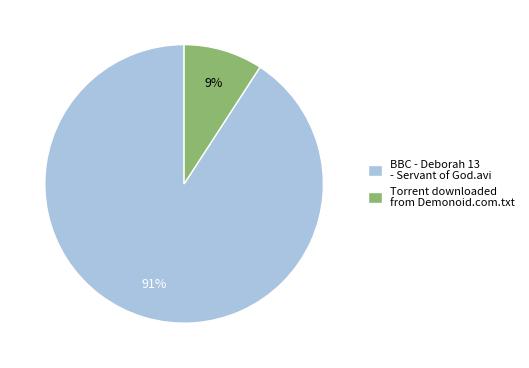

How many slices are in this pie chart?

2